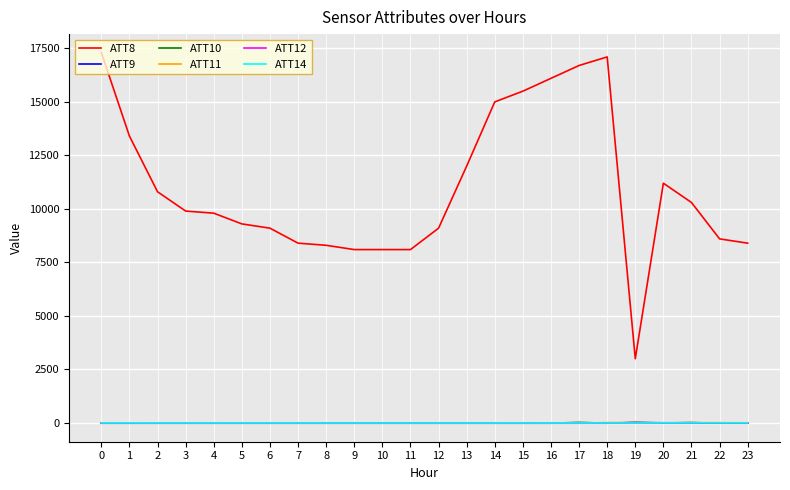

Which series has the largest total across all categories?

ATT8